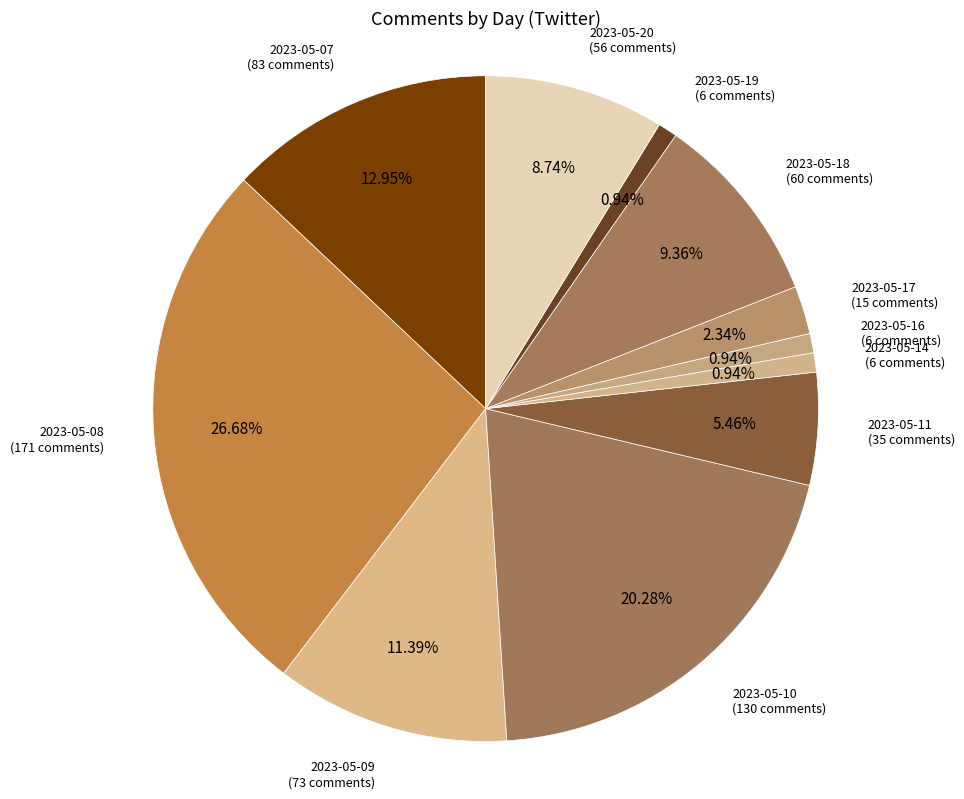

The 2023-05-14 slice represents 11% of the pie. True or false?

False